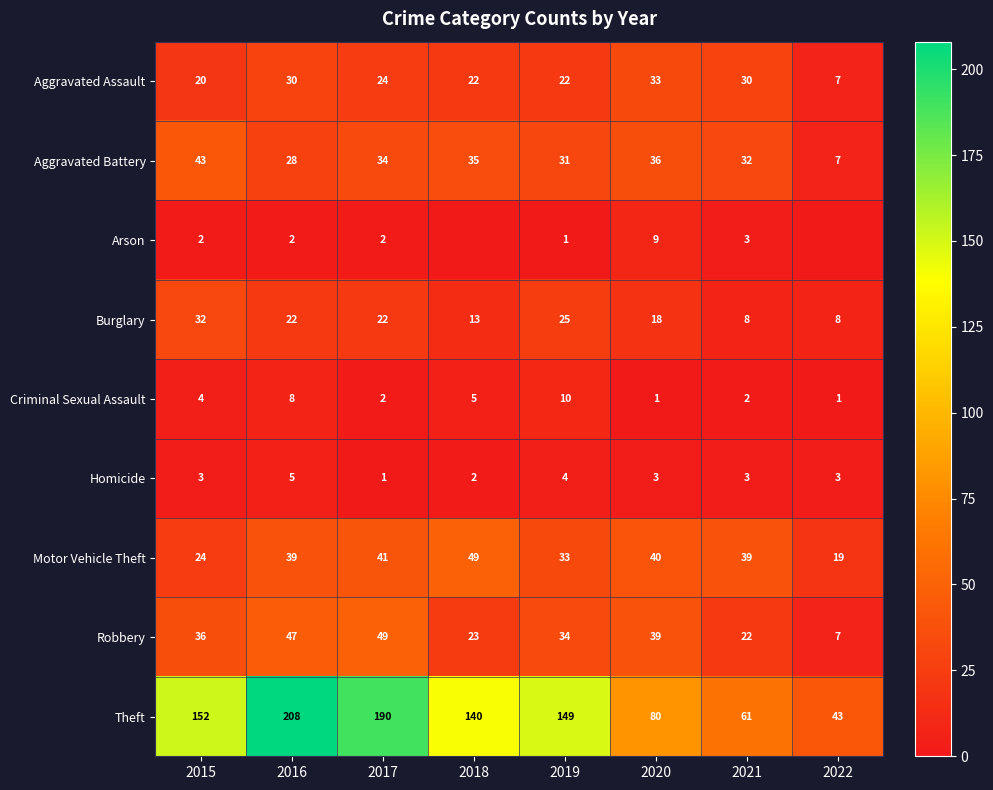

Which series changed the most between 2015 and 2019?

Aggravated Battery